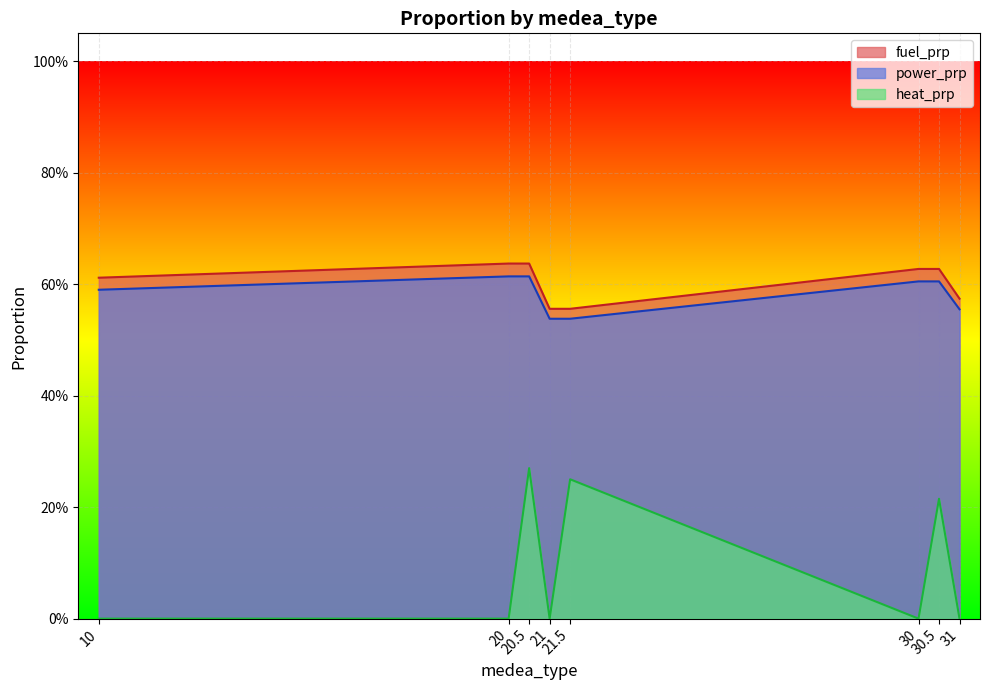

True or false: fuel_prp and power_prp intersect in this chart.

False